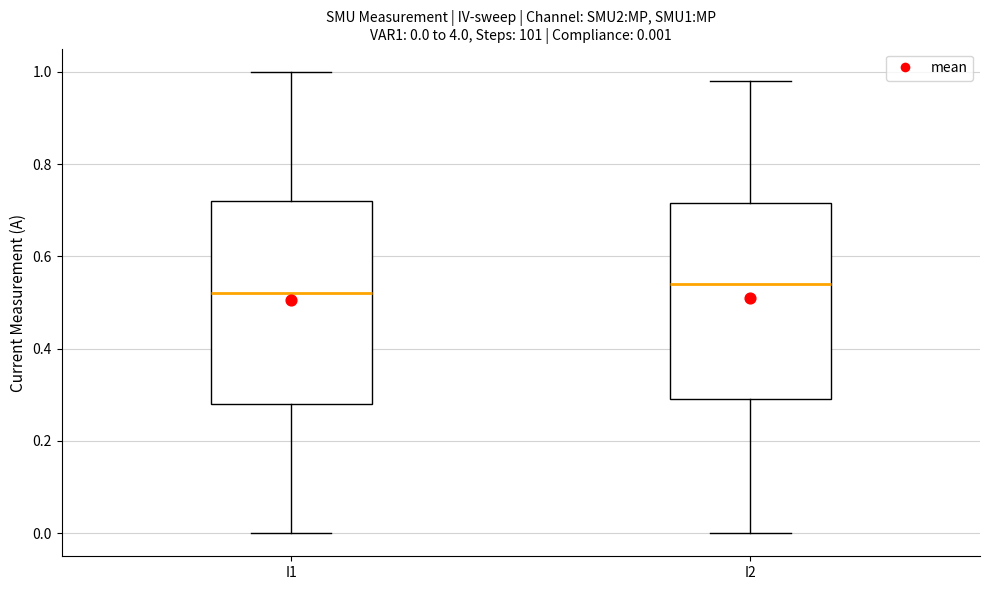

Which box's median line is the lowest?

I1